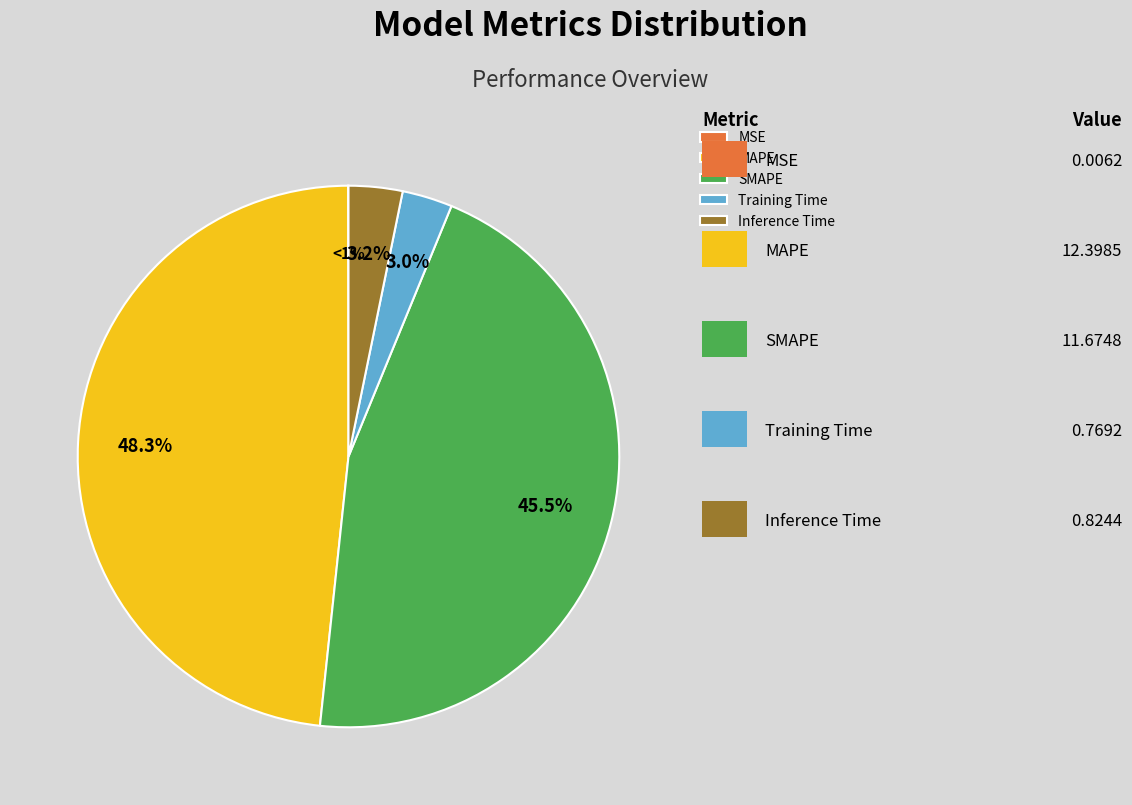

Count the number of slices in the pie.

5